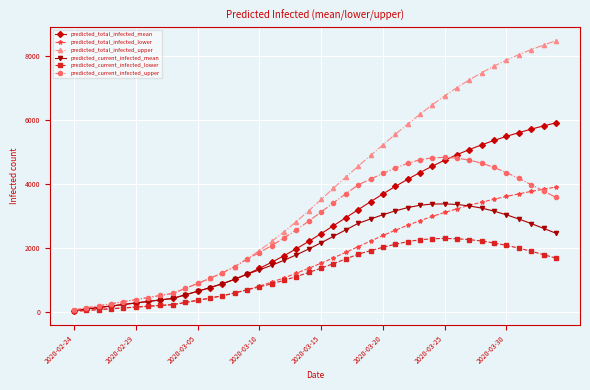

At how many categories does at least one series exceed 4446?

17